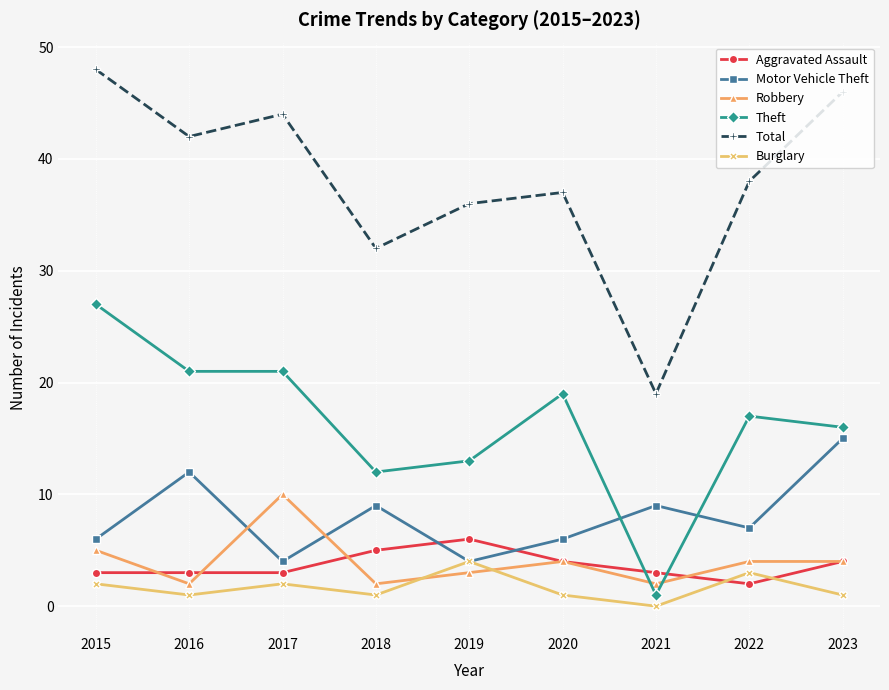

True or false: Burglary and Total intersect in this chart.

False